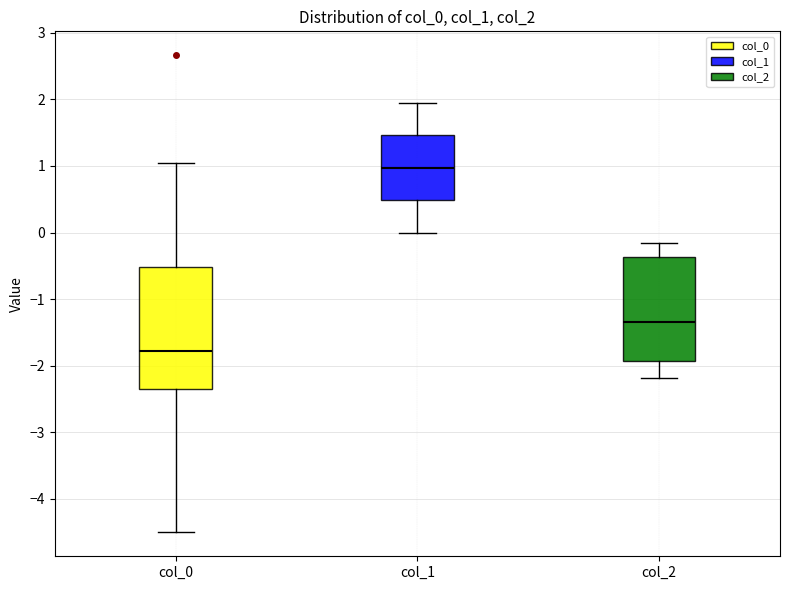

Reading left to right, read every box against the y-axis: the position of its median line, the range the box covers, and the ends of its whiskers. The values are not printed on the chart, so give them approximately, as read against the axis.

col_0: median -1.8, box -2.3 to -0.5, whiskers -4.5 to 1.0
col_1: median 1.0, box 0.5 to 1.5, whiskers 0.0 to 2.0
col_2: median -1.3, box -1.9 to -0.4, whiskers -2.2 to -0.2